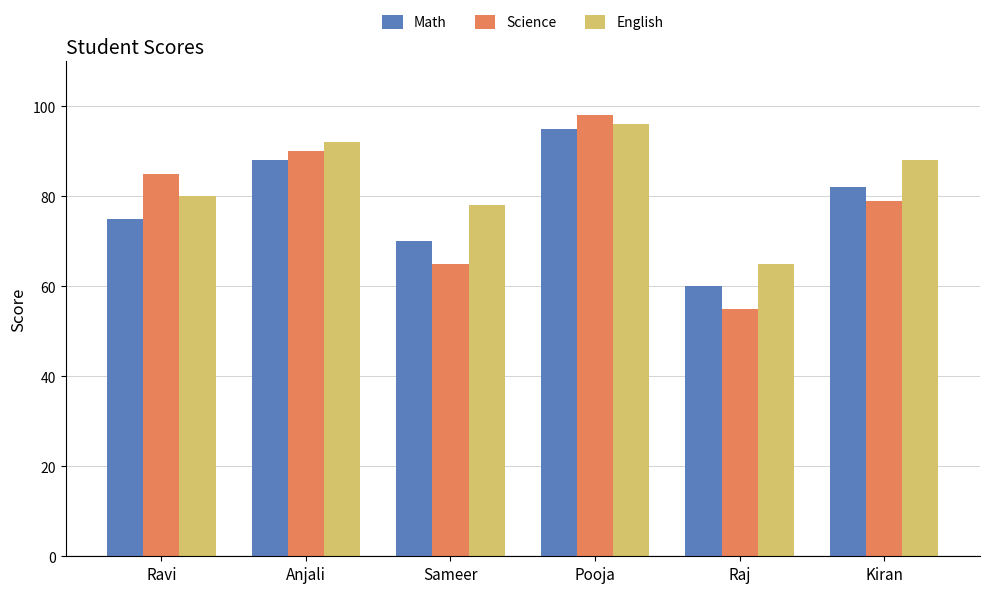

Rank the series at Ravi from highest to lowest value.

Science, English, Math